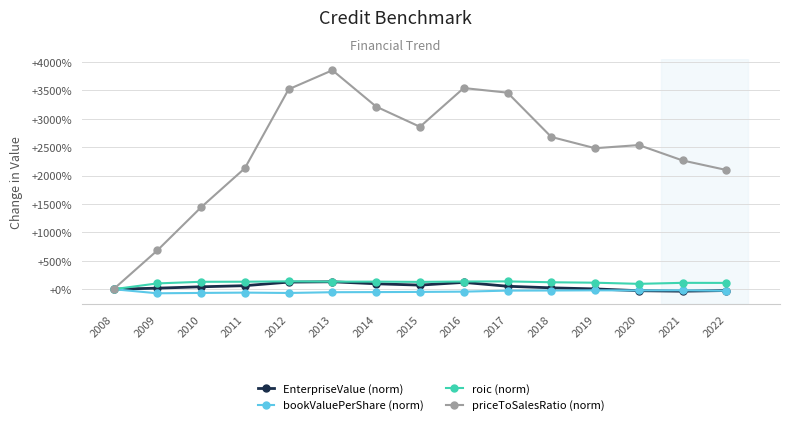

What is the value of the EnterpriseValue (norm) point at the 10th from the left?

51.7